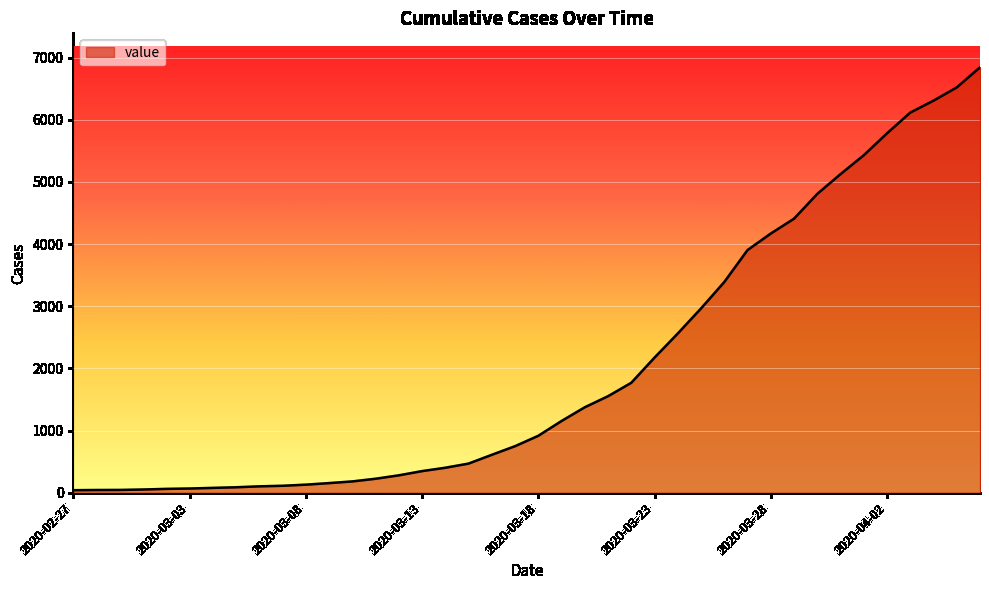

How many lines are shown in the chart?

1